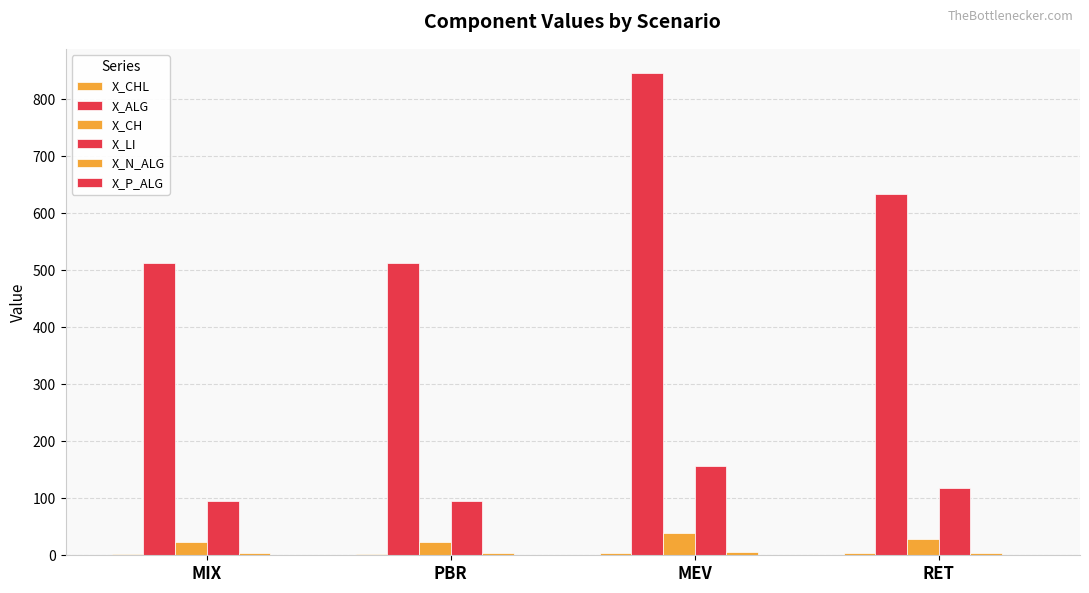

What is the minimum value shown in the chart?

0.2